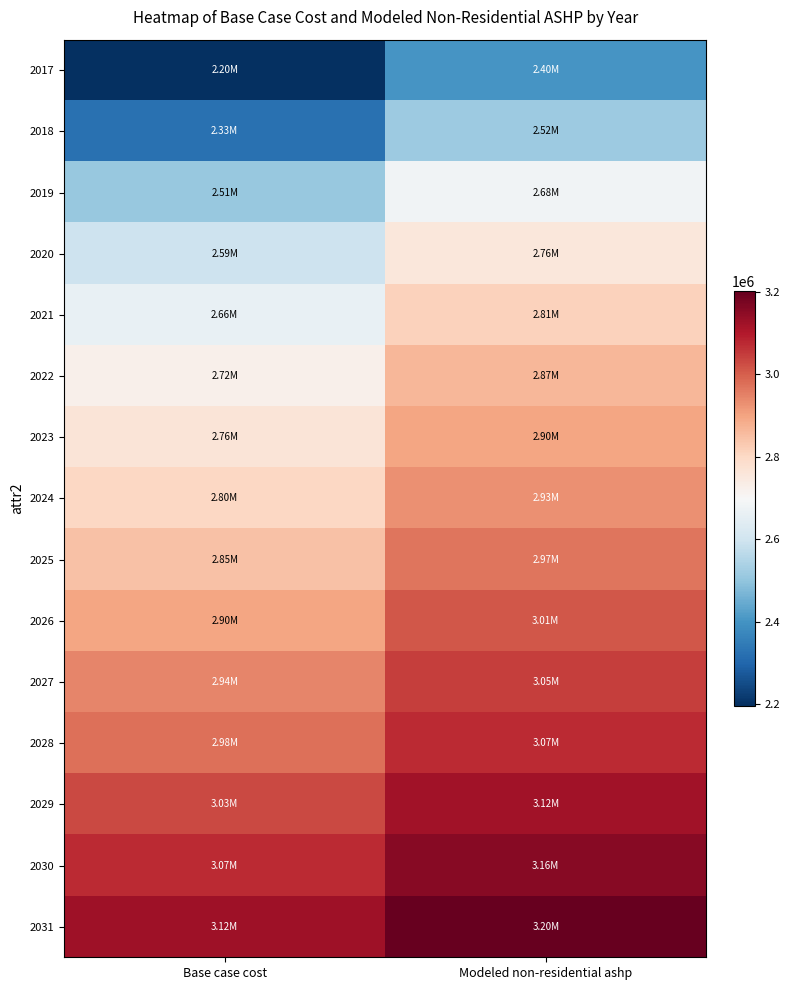

Which category has the highest value across all series?

Modeled non-residential ashp